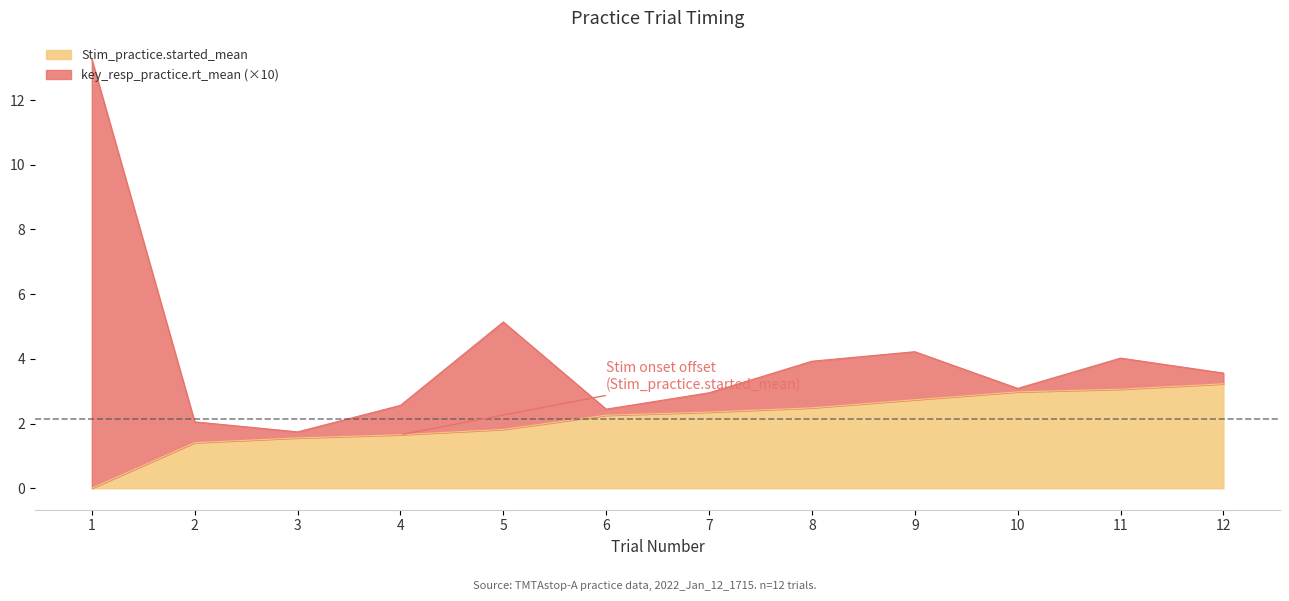

What is the total value across all series at 11?

4.0